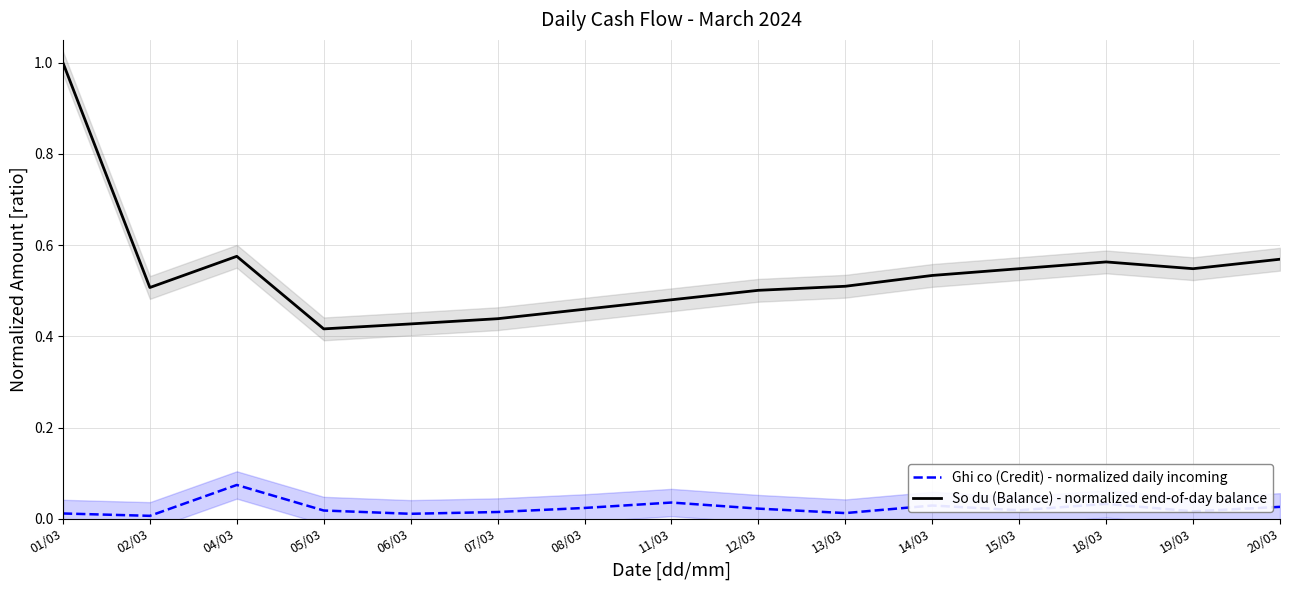

At which category does So du (Balance) - normalized end-of-day balance reach its first local valley?

02/03